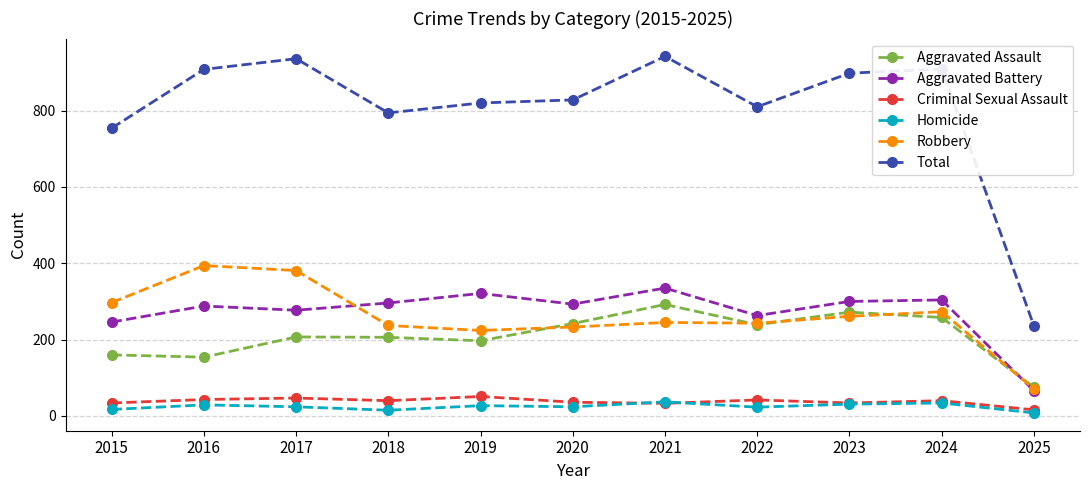

Where does the Aggravated Battery series first go above 293?

2018